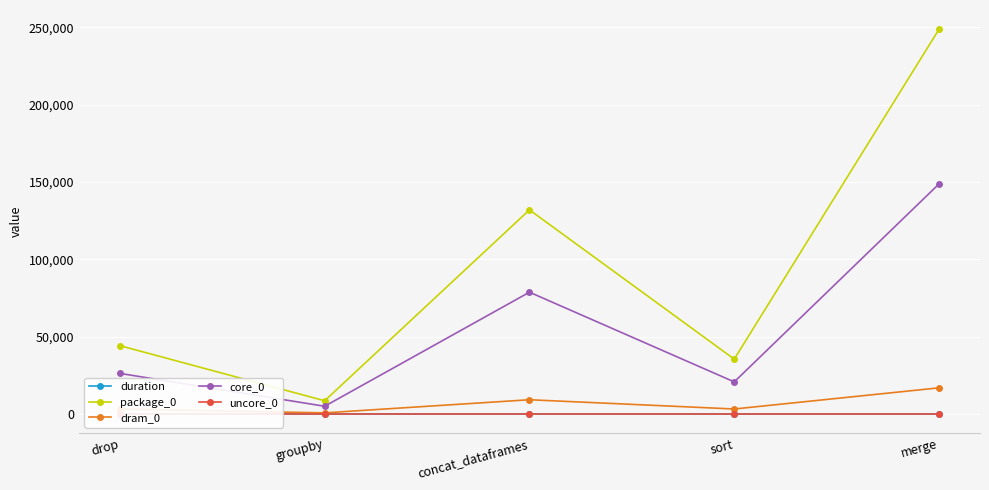

True or false: duration and dram_0 cross at least once.

False